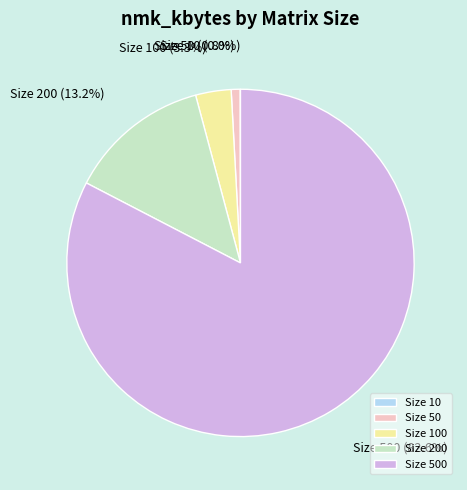

Which slice is the largest?

Size 500